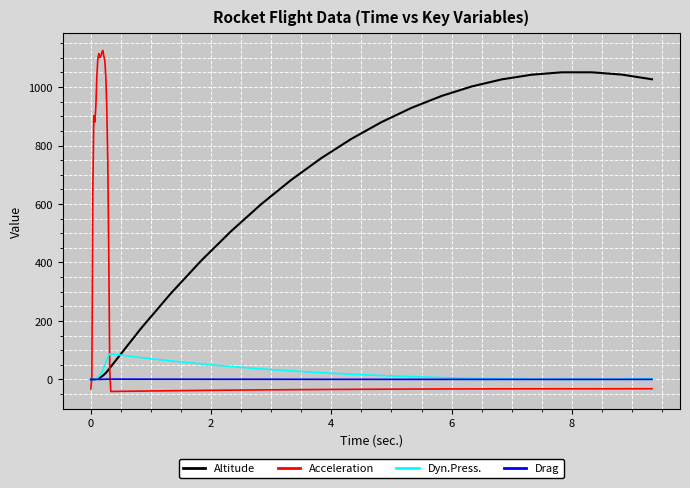

What is the greatest value displayed?

1125.4